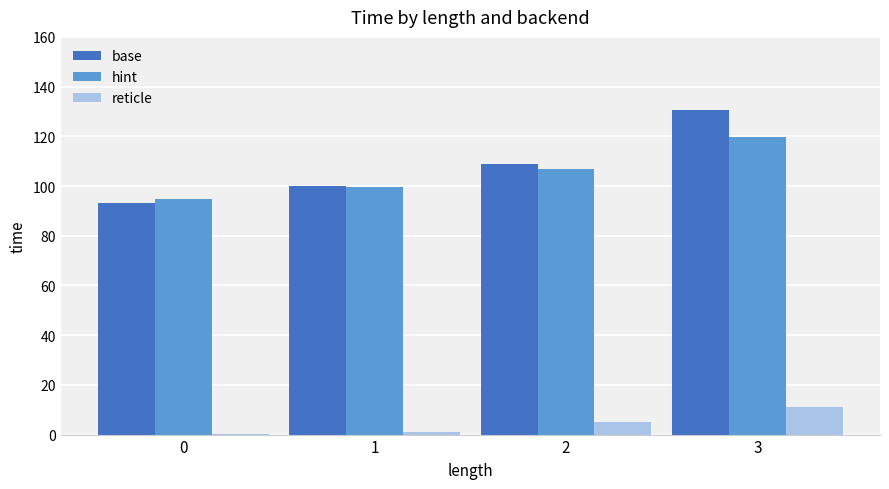

Reading right to left, what are all the values shown in this chart?

base: 130.8	108.7	100.0	93.0
hint: 119.7	106.8	99.8	94.7
reticle: 11.0	4.9	1.2	0.4